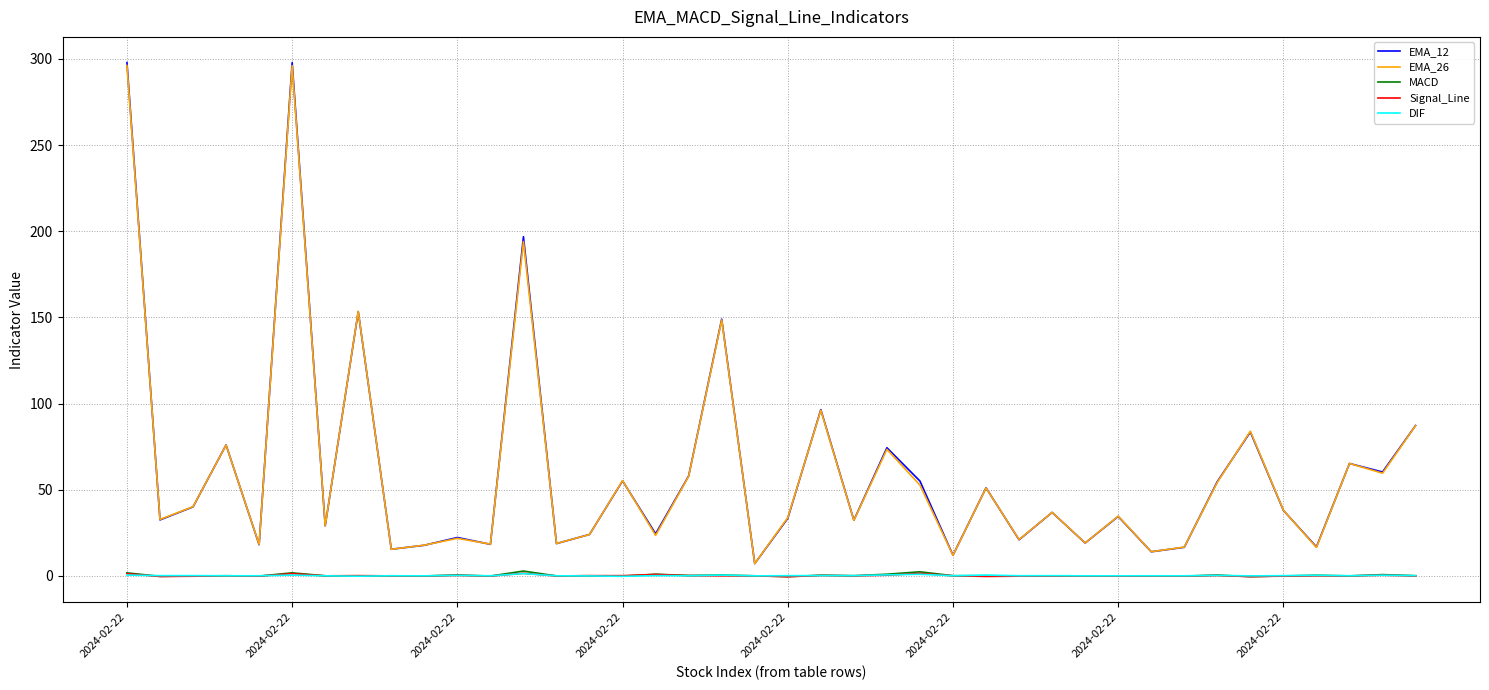

How many lines are shown in the chart?

5